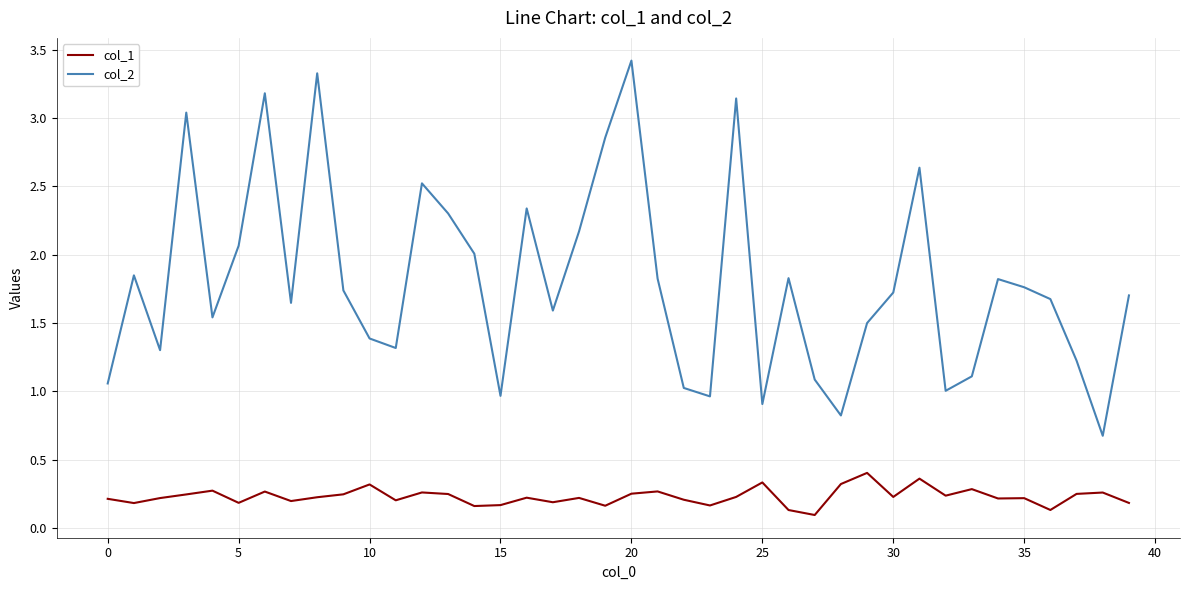

List the series in order of their peak value, lowest first.

col_1, col_2